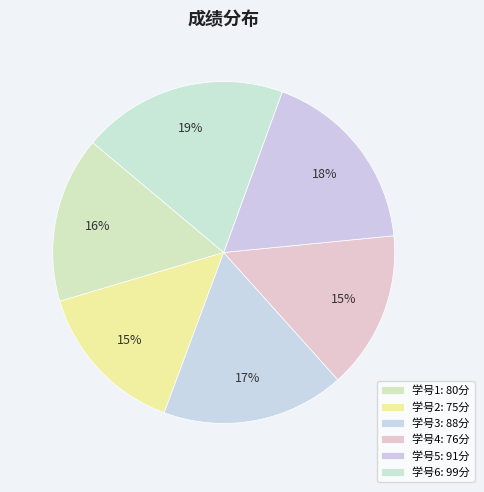

How many slices are in this pie chart?

6